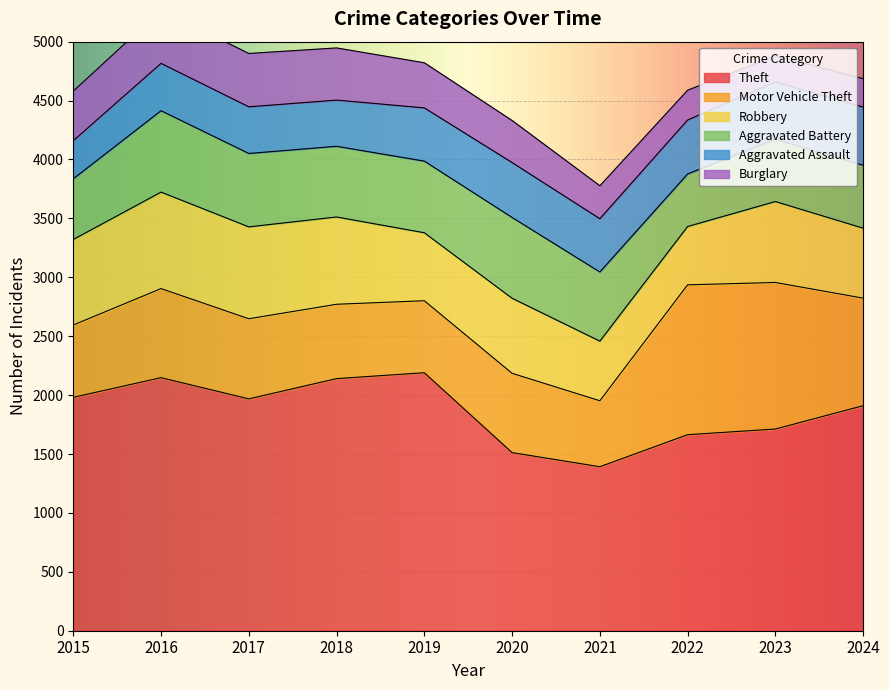

What is the smallest value displayed?

223